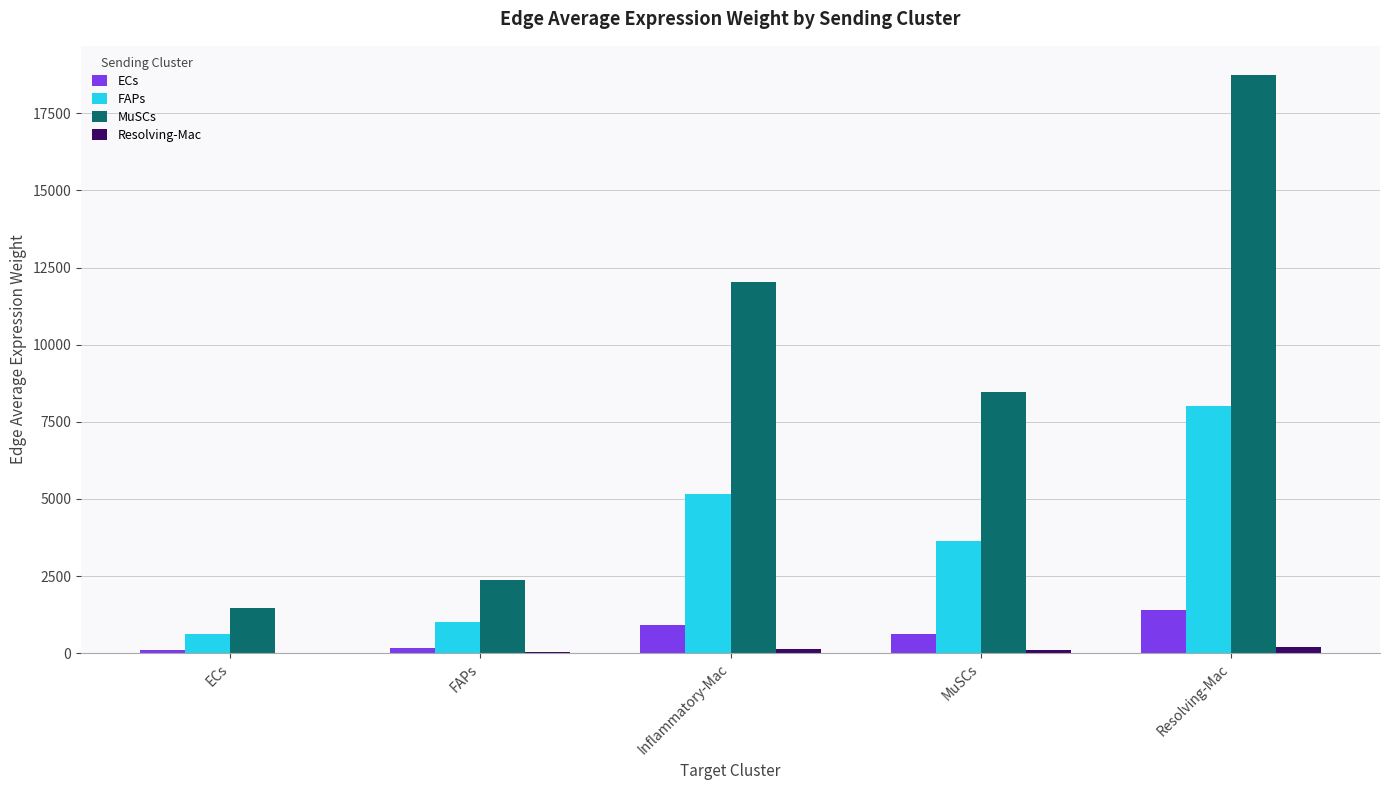

Is the value of ECs at Inflammatory-Mac greater than the value of MuSCs at Inflammatory-Mac?

No